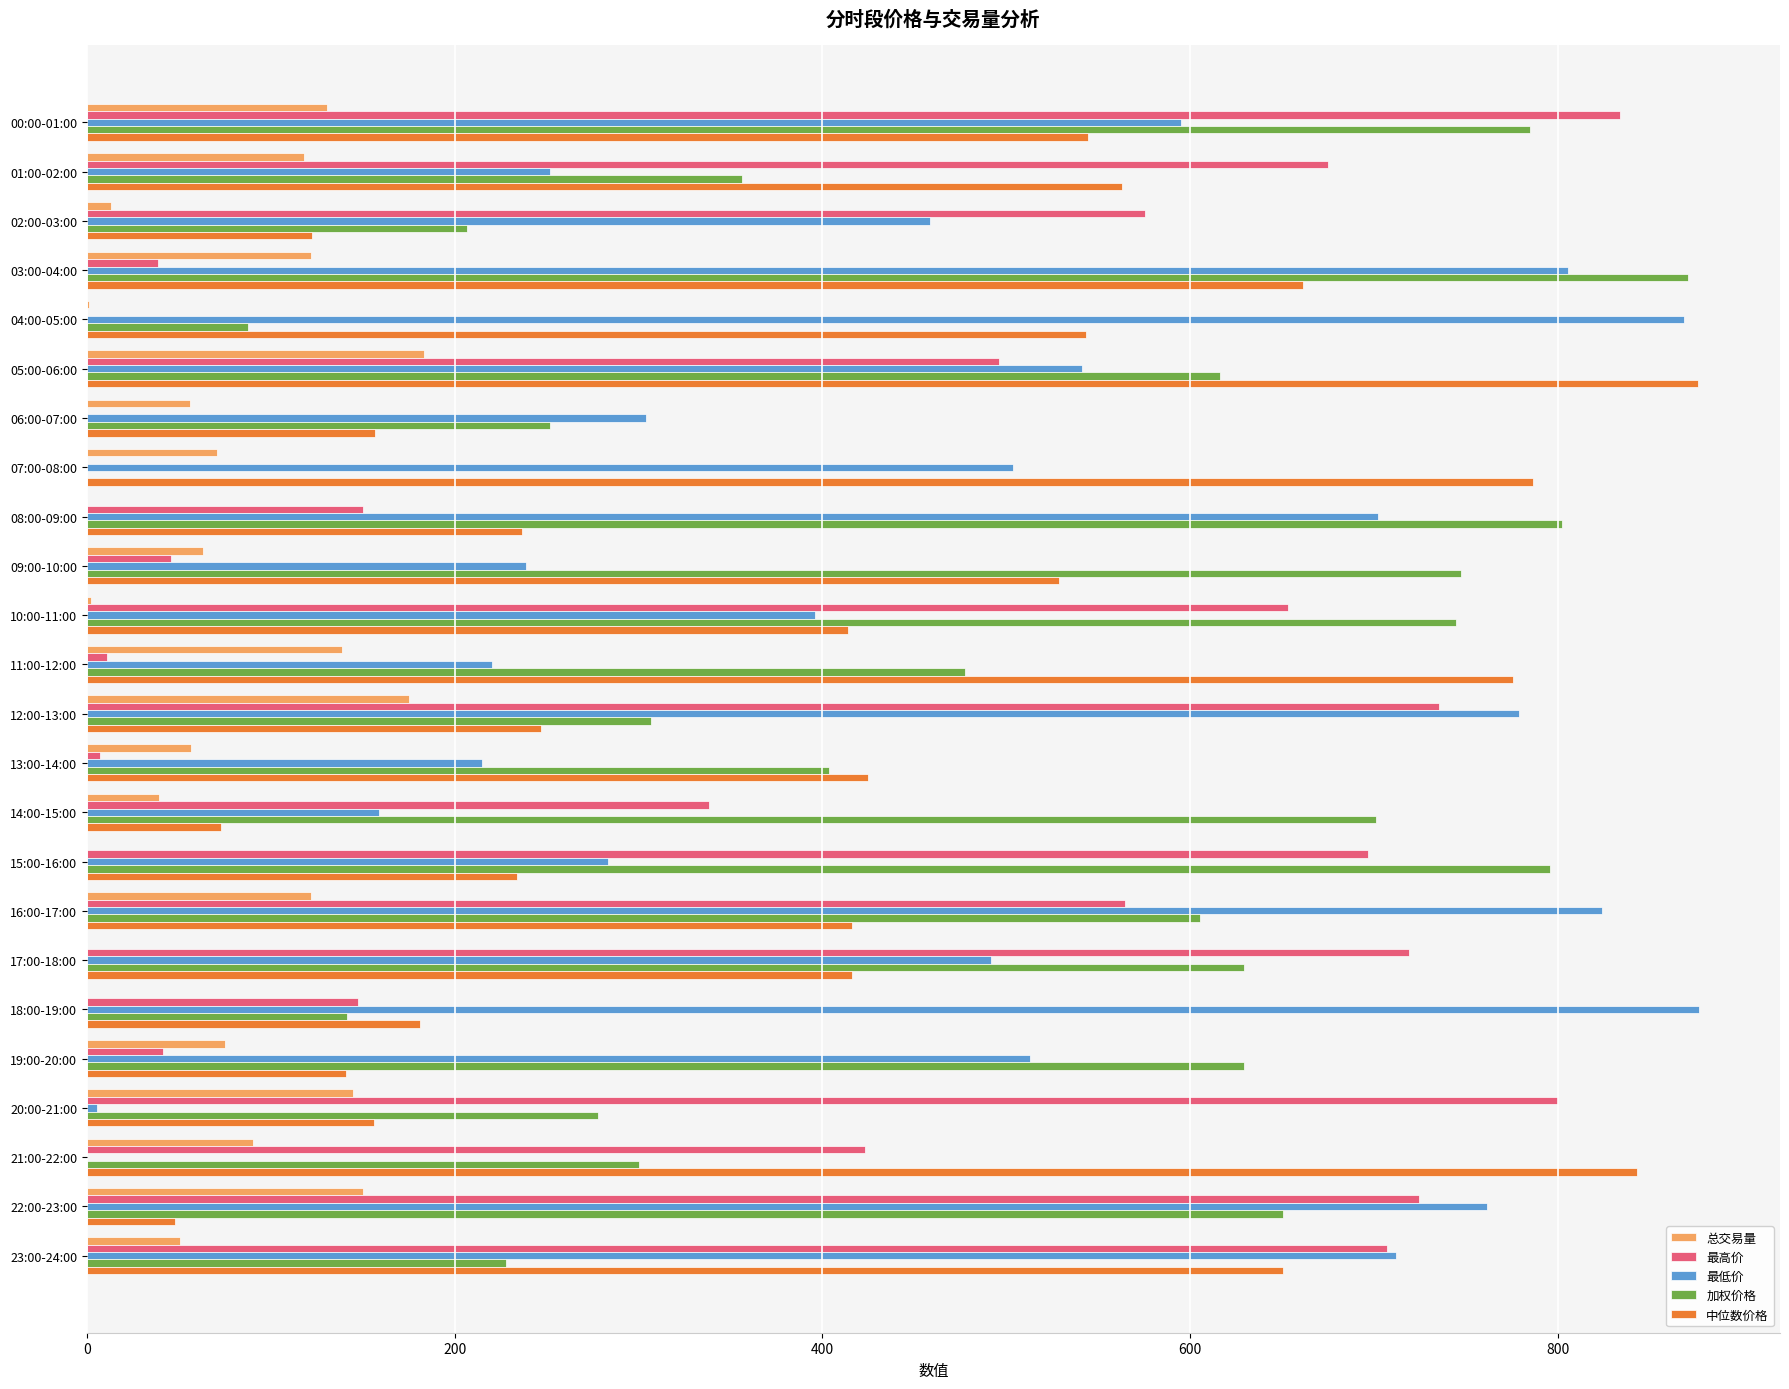

Is the value of 最低价 at 05:00-06:00 greater than the value of 最高价 at 22:00-23:00?

No